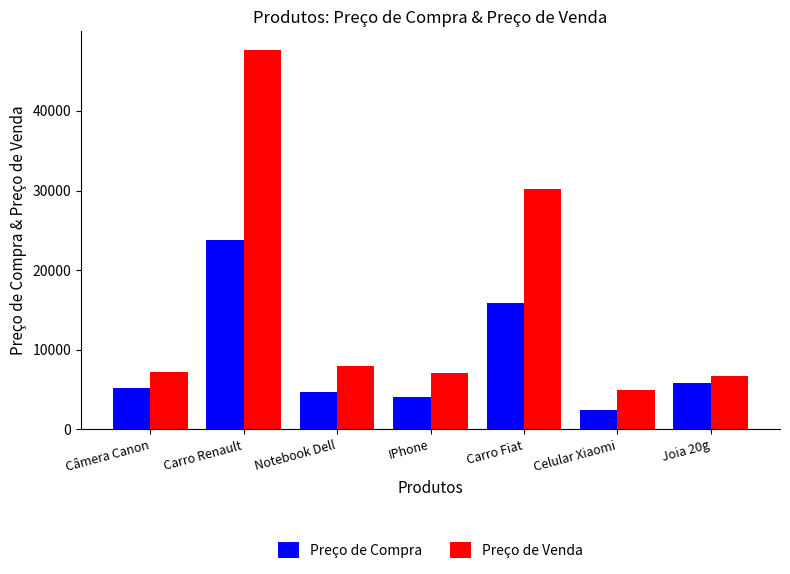

What is the approximate value of Preço de Compra at Celular Xiaomi?

2485.4